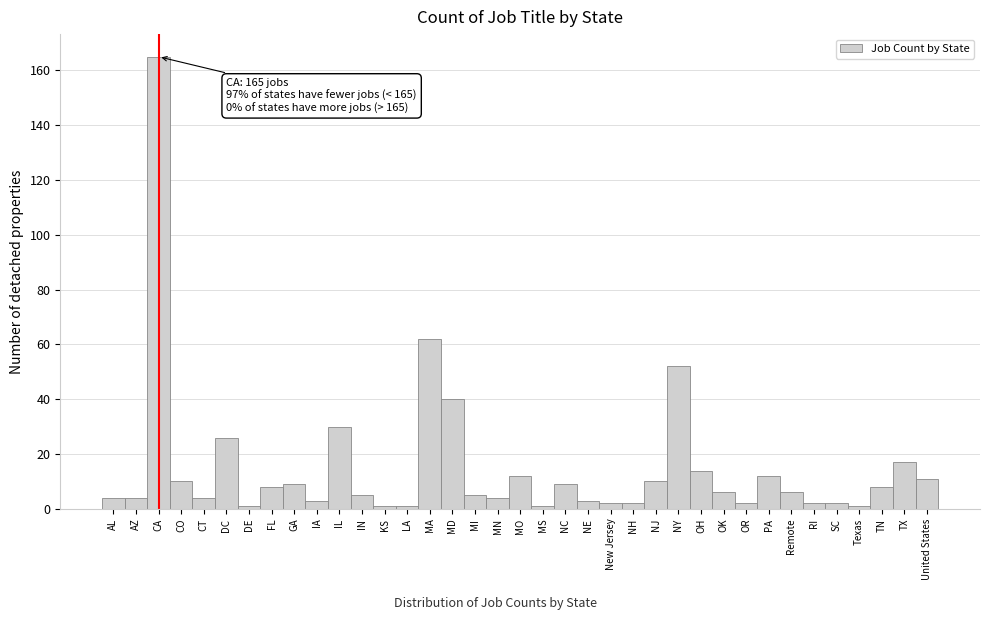

What is the maximum value shown in the chart?

165